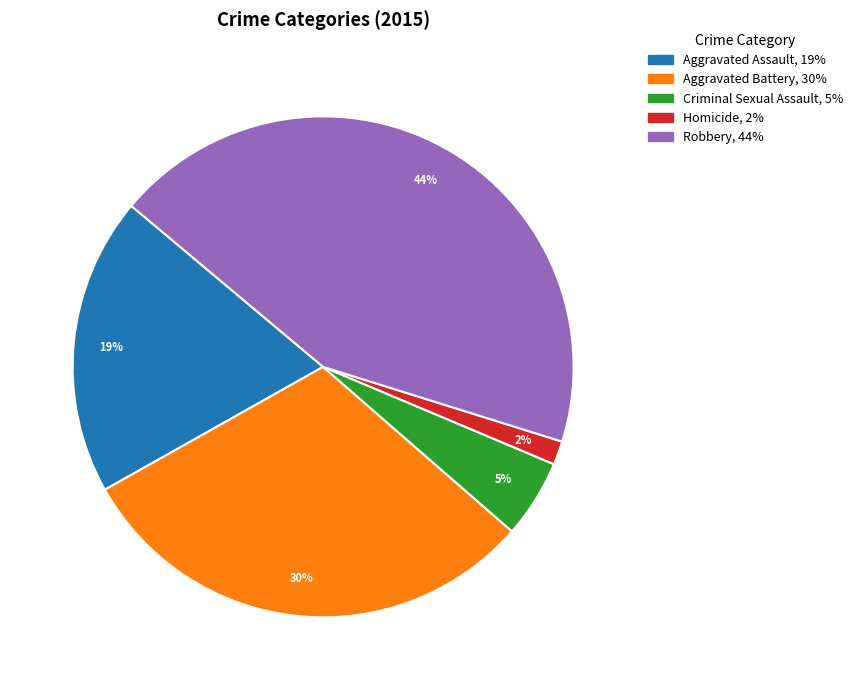

To the nearest percent, what is the average slice percentage?

20%